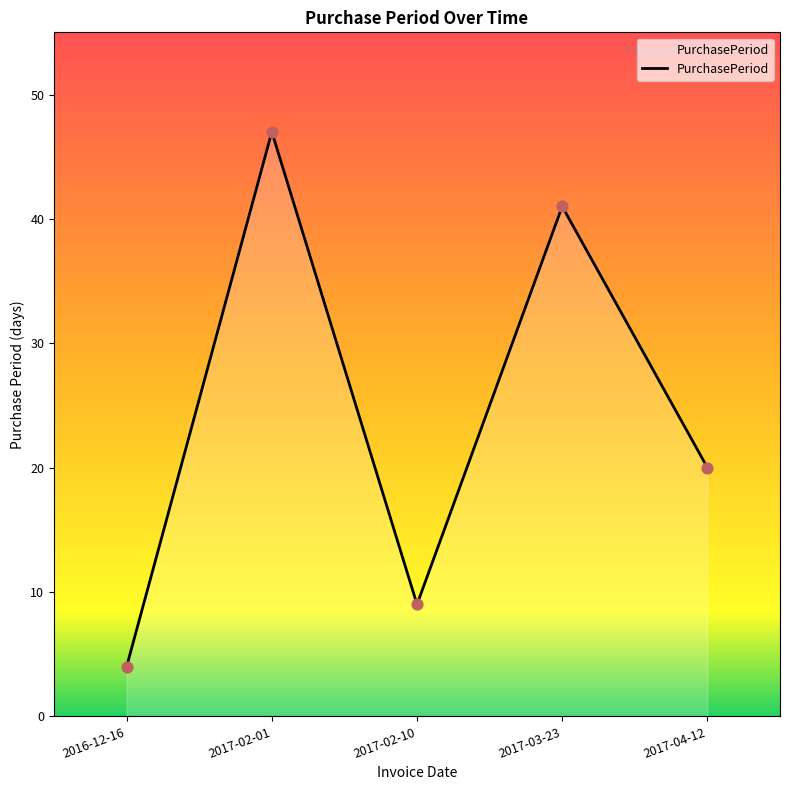

What is the change in value from 2016-12-16 to 2017-02-01?

+43